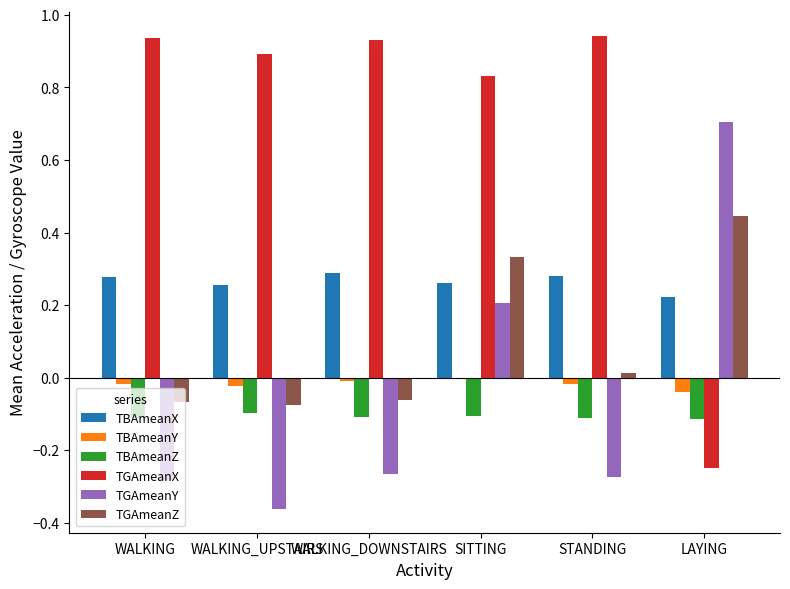

True or false: TGAmeanZ has a value of -0.1 at WALKING_UPSTAIRS.

True